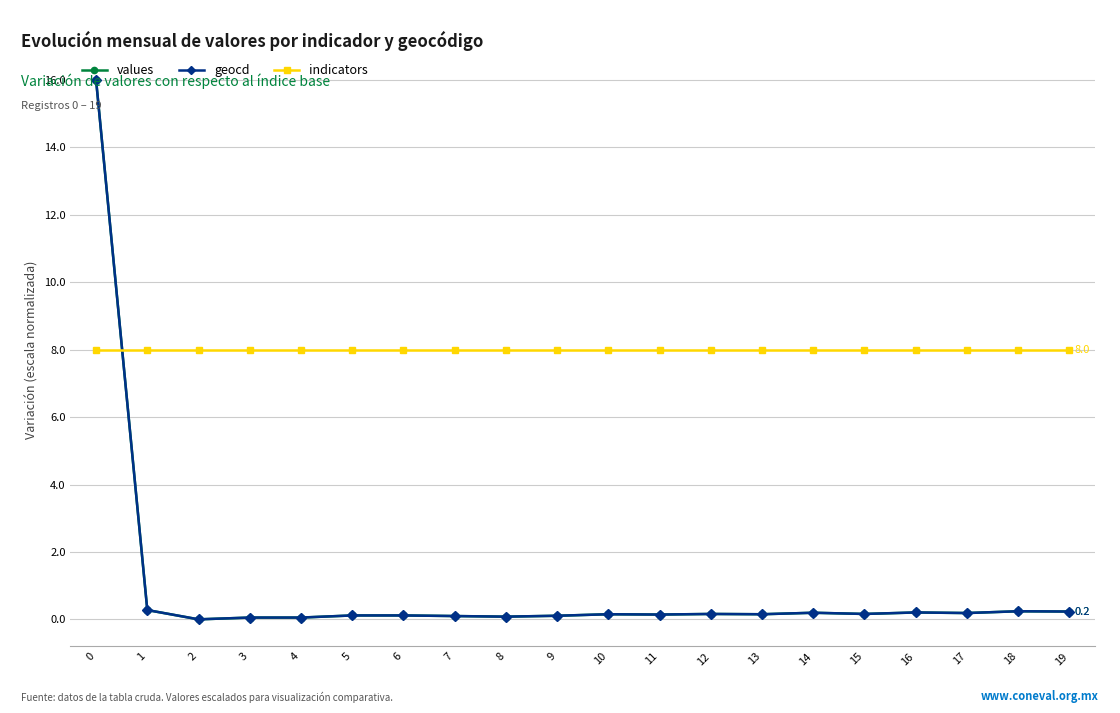

True or false: indicators has a value of 8.0 at 6.

True